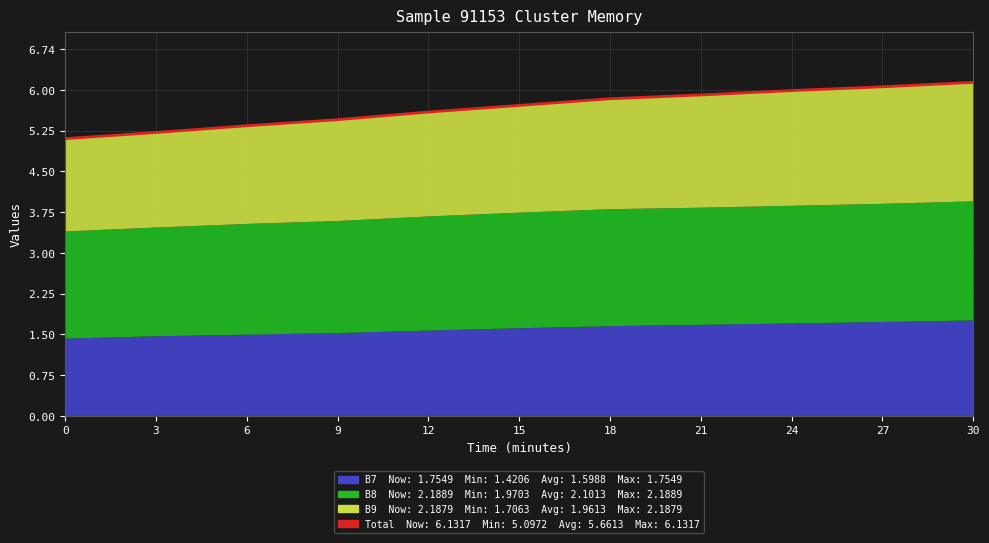

What is the greatest value displayed?

6.1